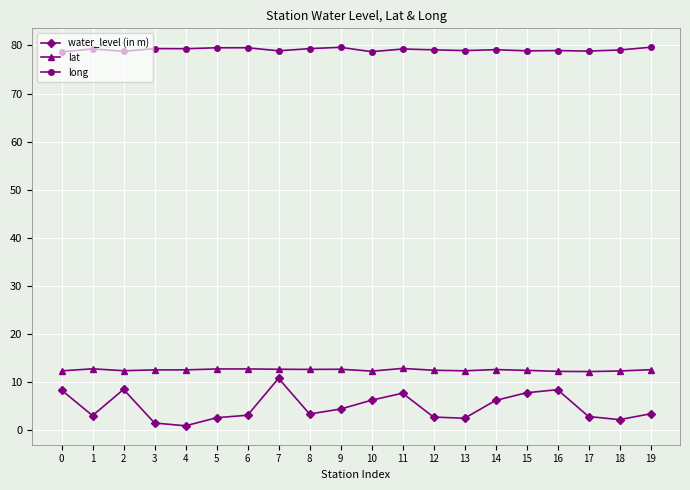

What is the difference between the highest and lowest values at 18?

77.0